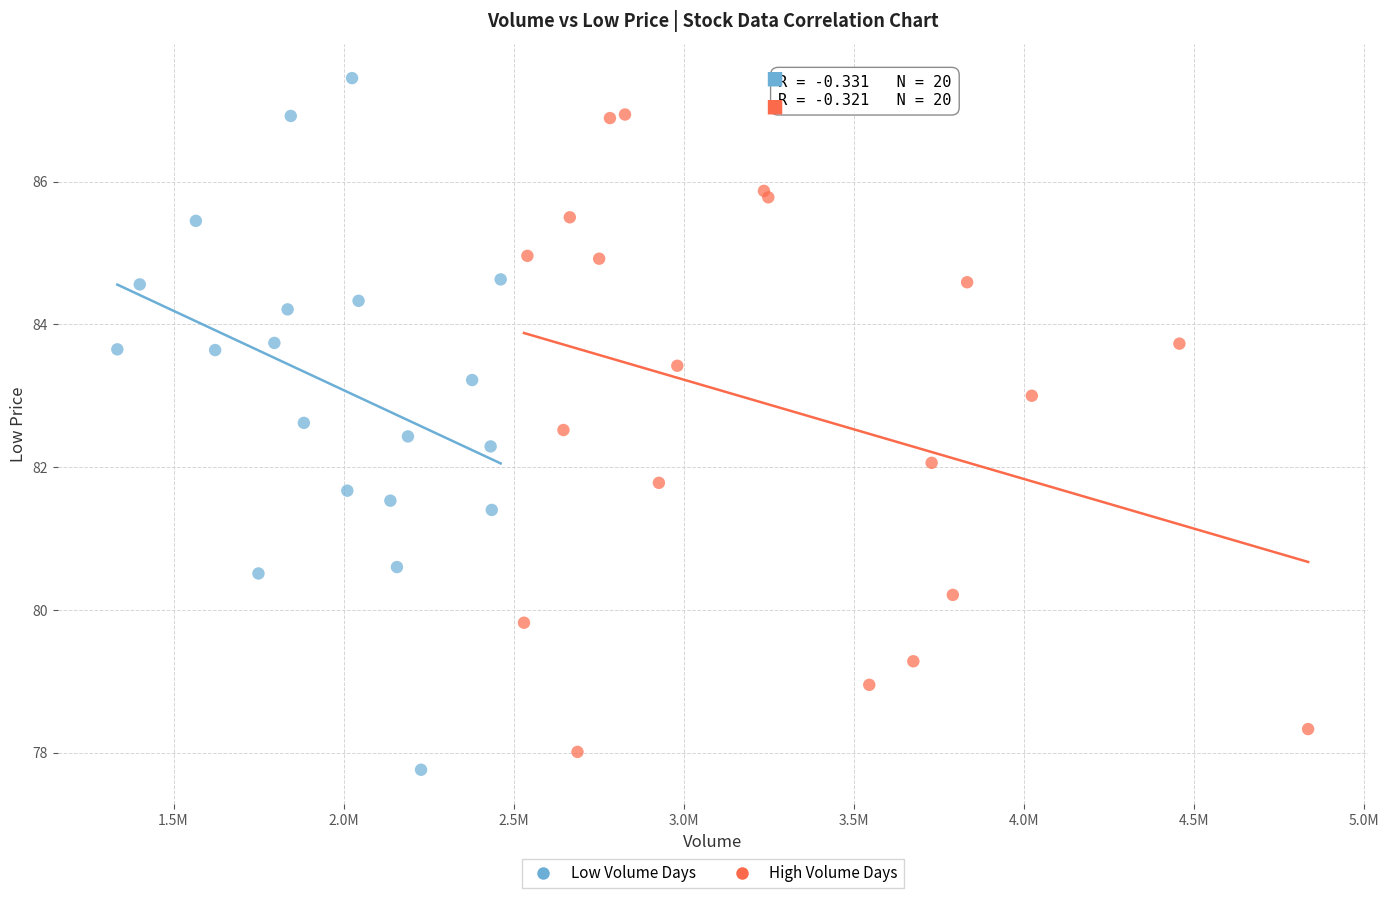

Which series reaches the maximum Y coordinate?

Low Volume Days